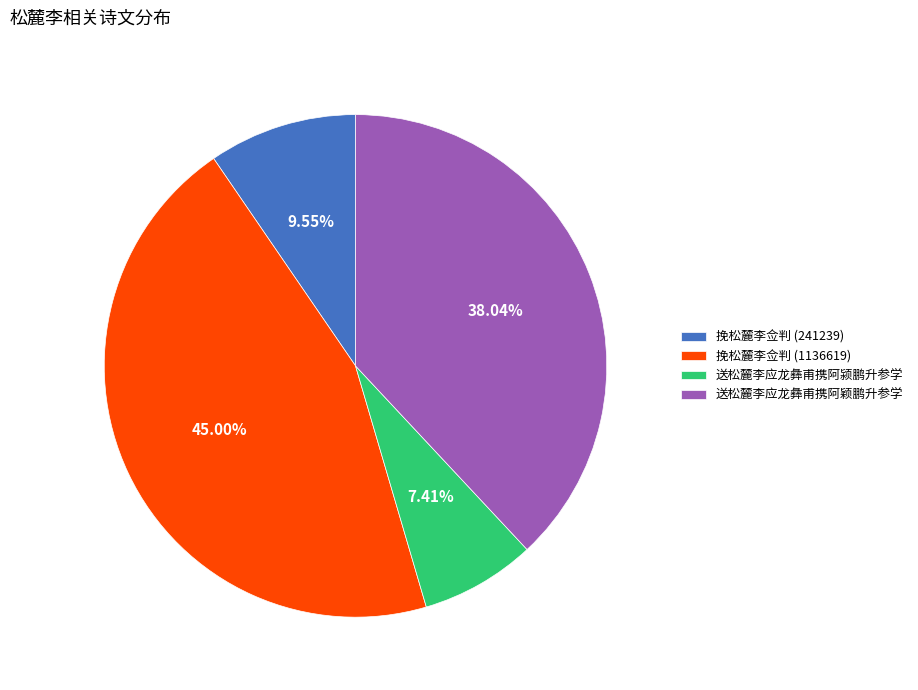

How many slices are in this pie chart?

4